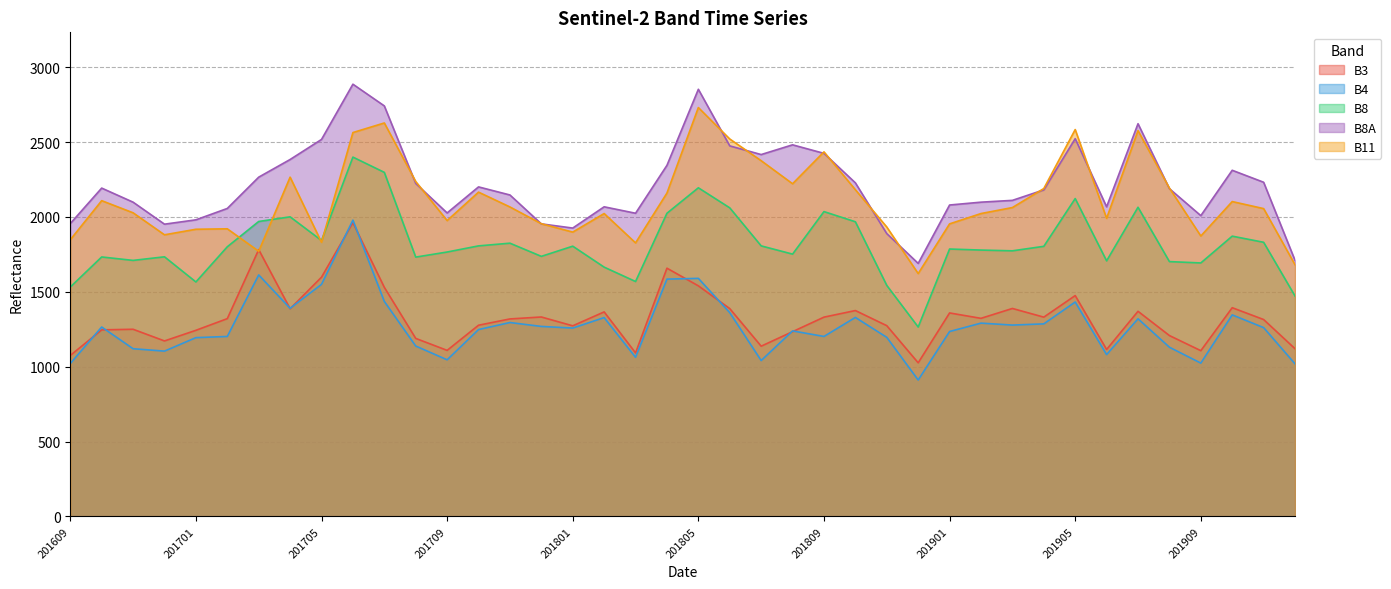

Read the B3 value at 201804.

1658